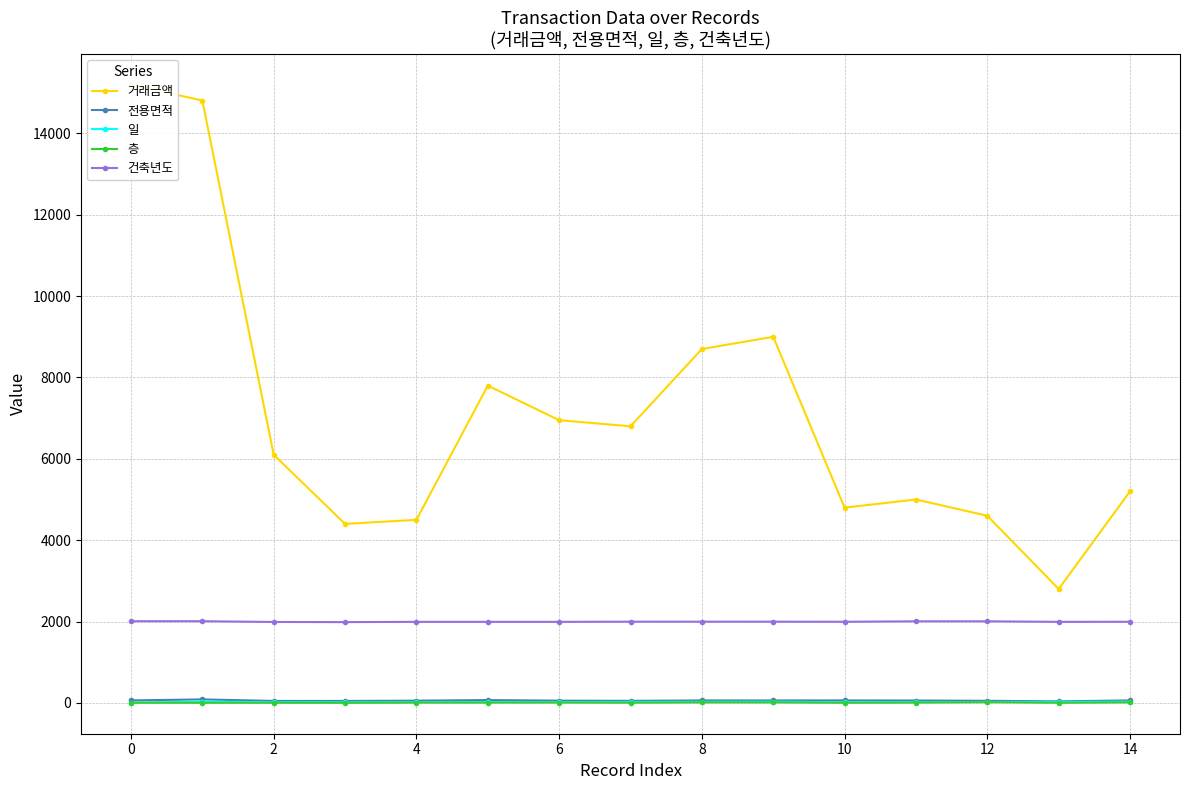

True or false: 층 and 거래금액 cross at least once.

False